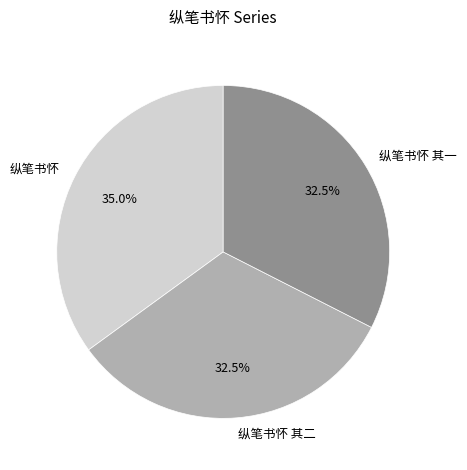

Does any single category account for the majority?

No